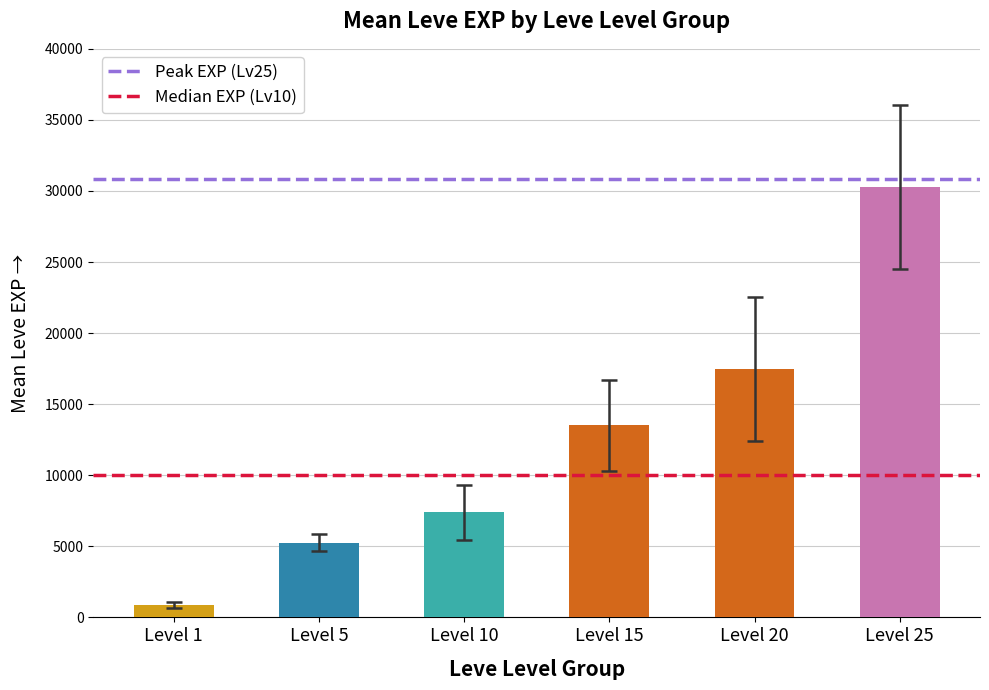

Approximately how many times larger is the value at Level 10 compared to Level 20?

0.4